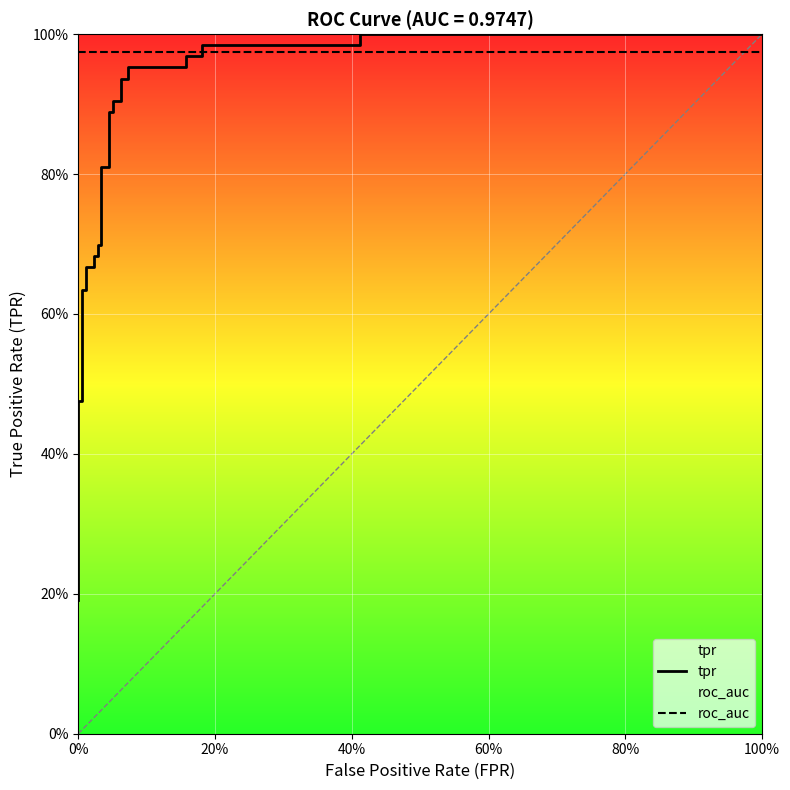

What is the minimum value for tpr?

0.2